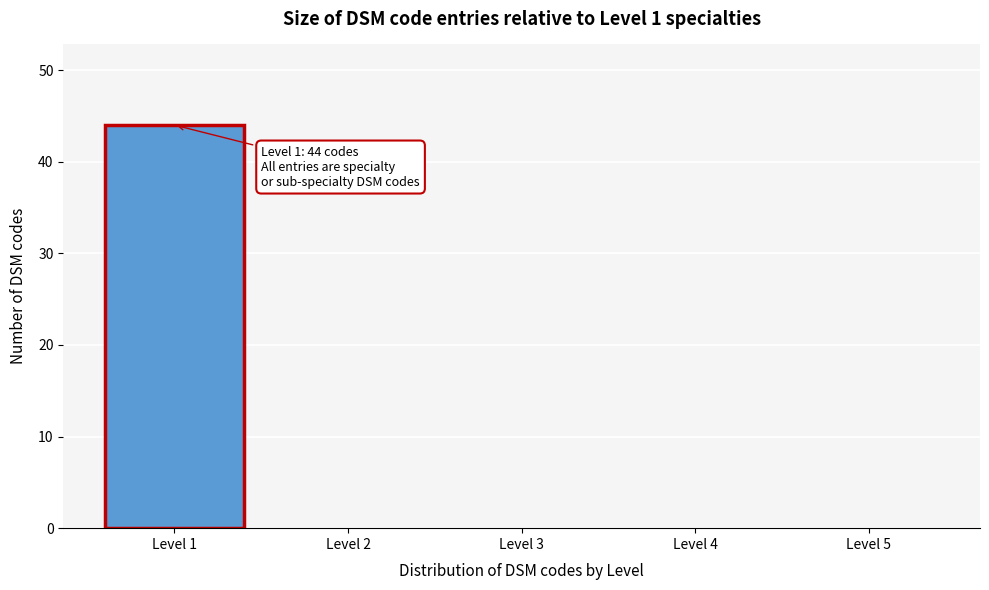

Which range on the x-axis has the tallest bar?

0.5 to 1.5